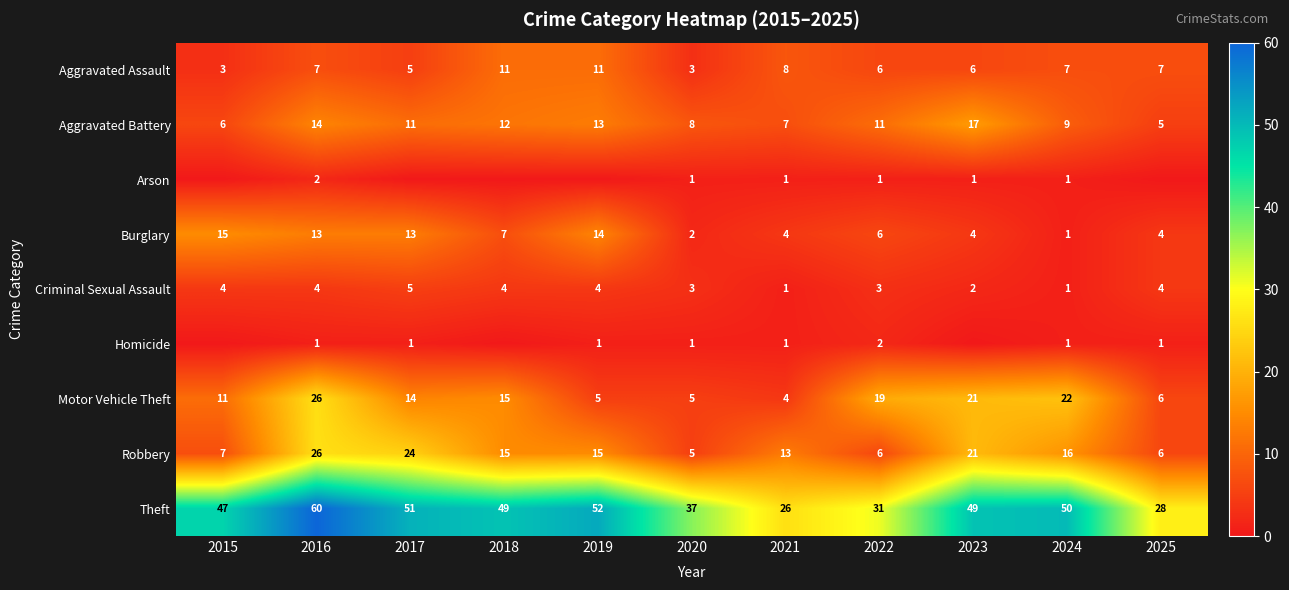

The value of Theft at 2024 is 18. True or false?

False